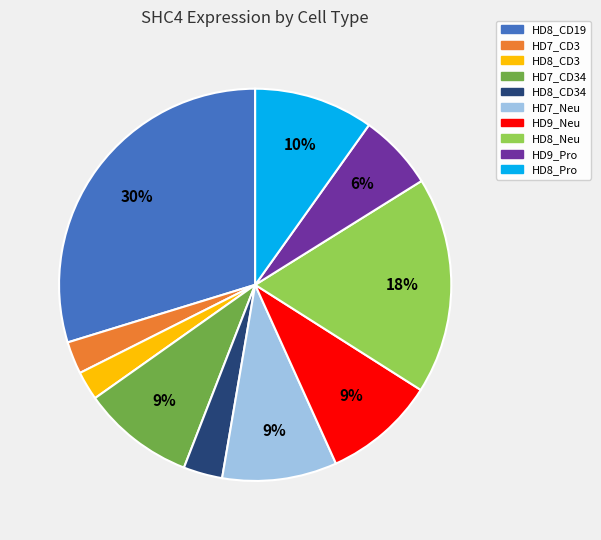

How many slices are in this pie chart?

10